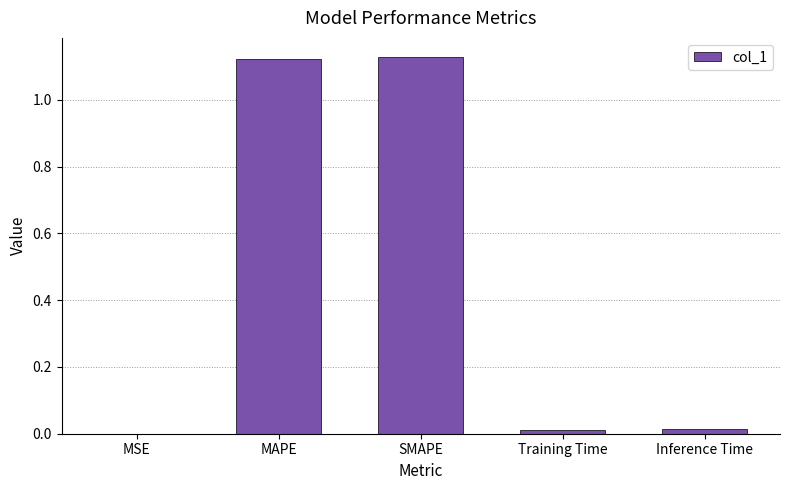

The value at MSE is 0.0. True or false?

True